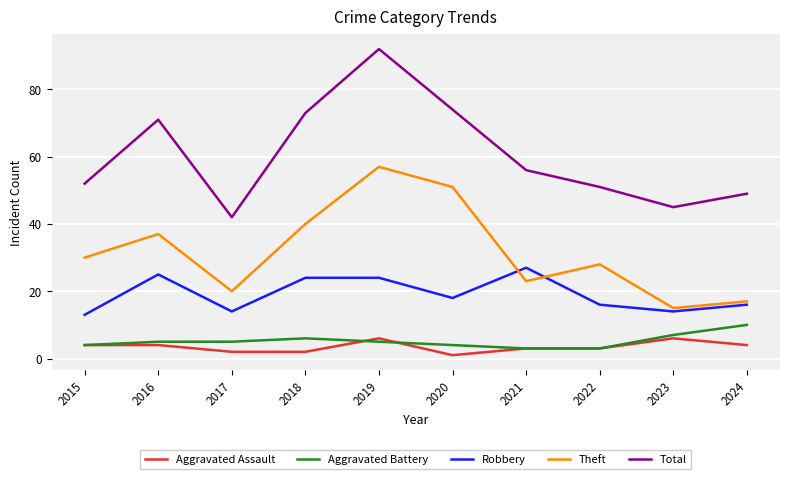

What is the minimum value shown in the chart?

1